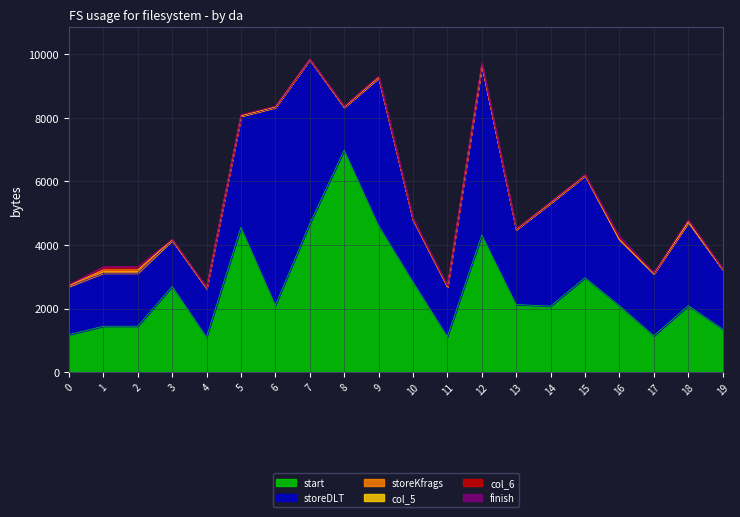

The value of start at 2 is 755. True or false?

False